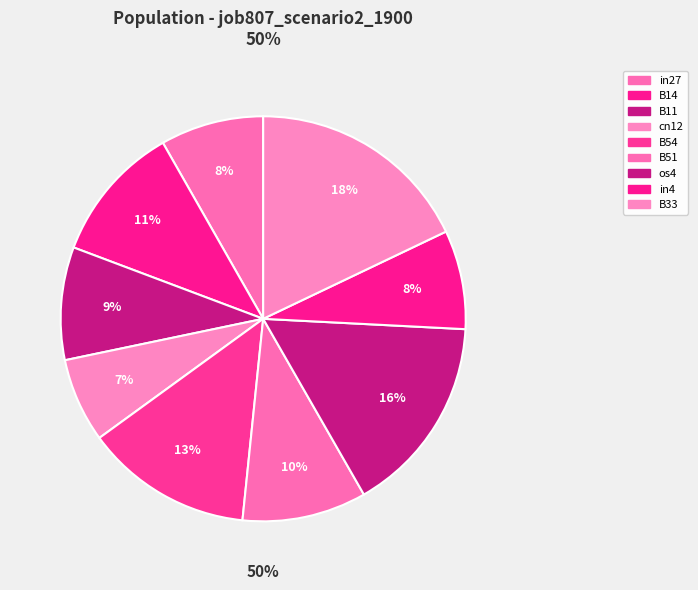

What percentage is the B14 slice, to the nearest percent?

11%